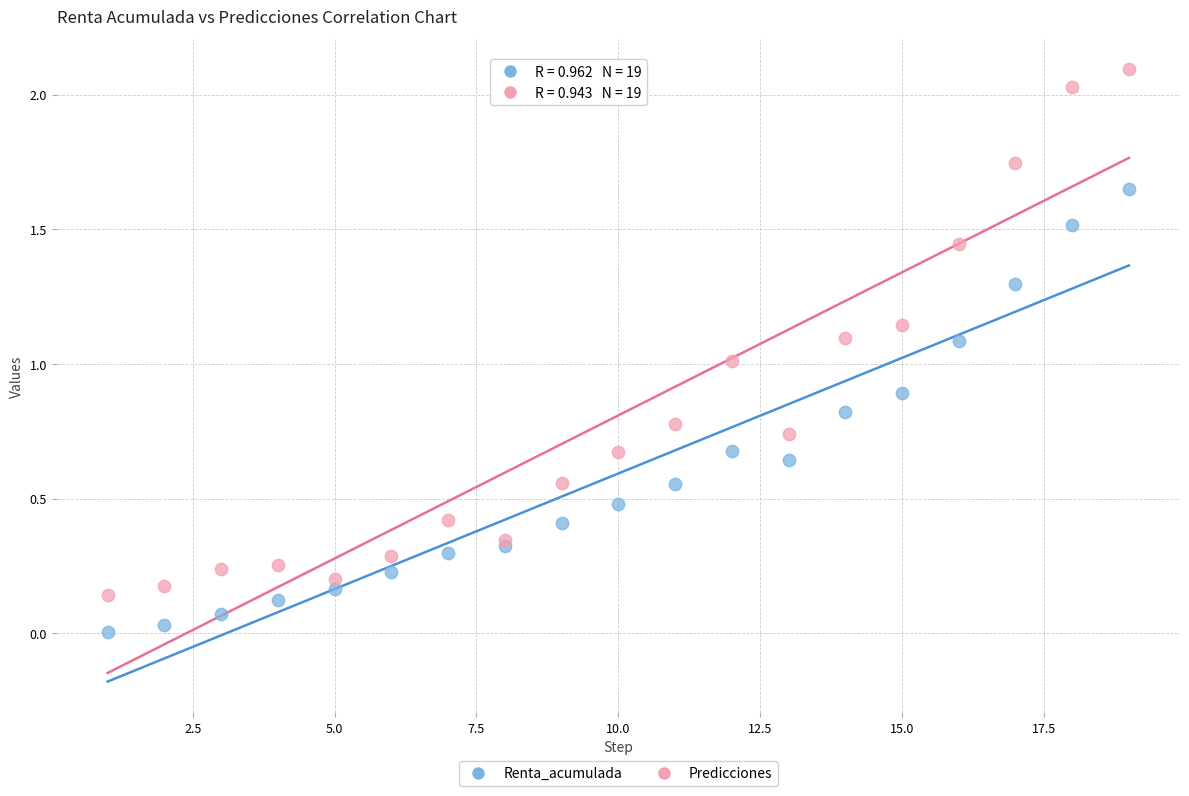

What are all the series names shown in the legend?

Renta_acumulada, Predicciones